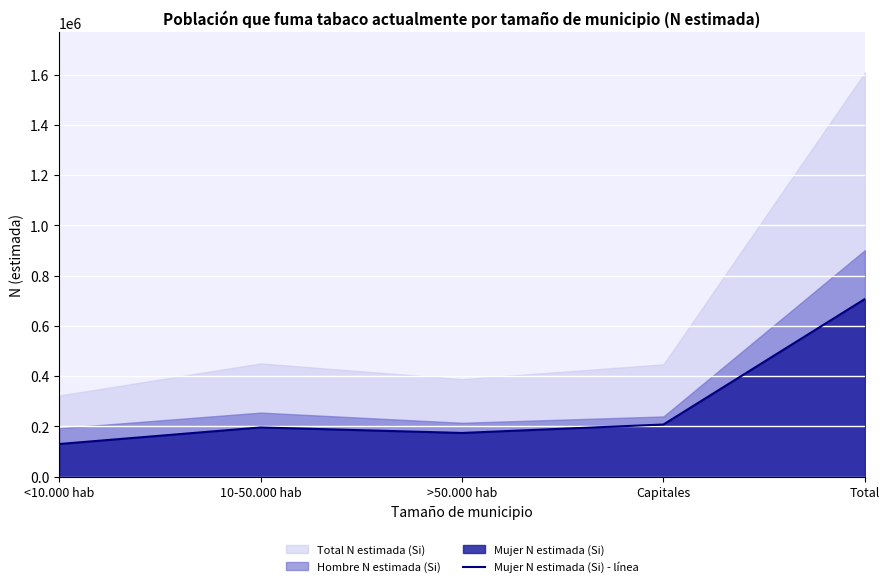

What is the label of the 3rd point from the right?

>50.000 hab